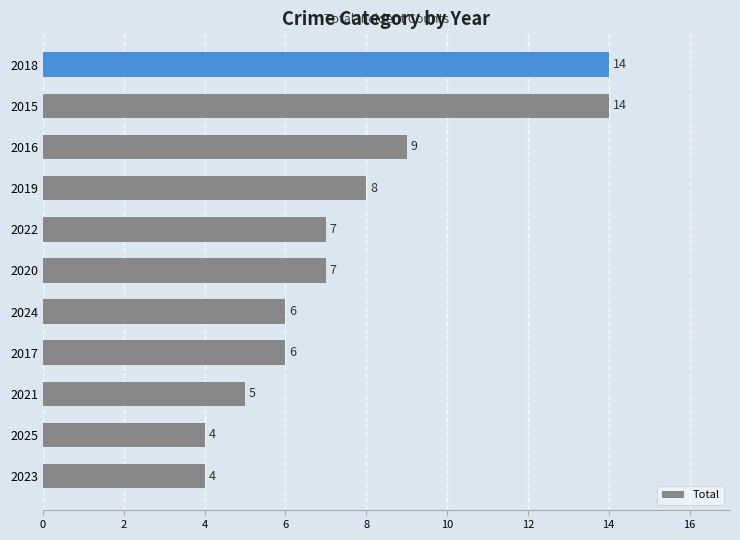

Where is the data nearest to the value 9?

2016